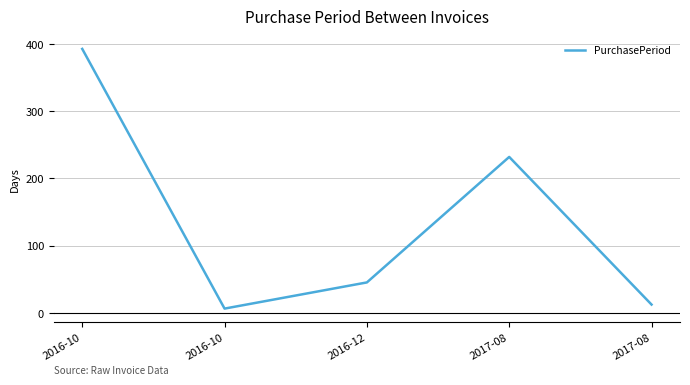

What is the change in value from 2016-10 to 2017-08?

+6